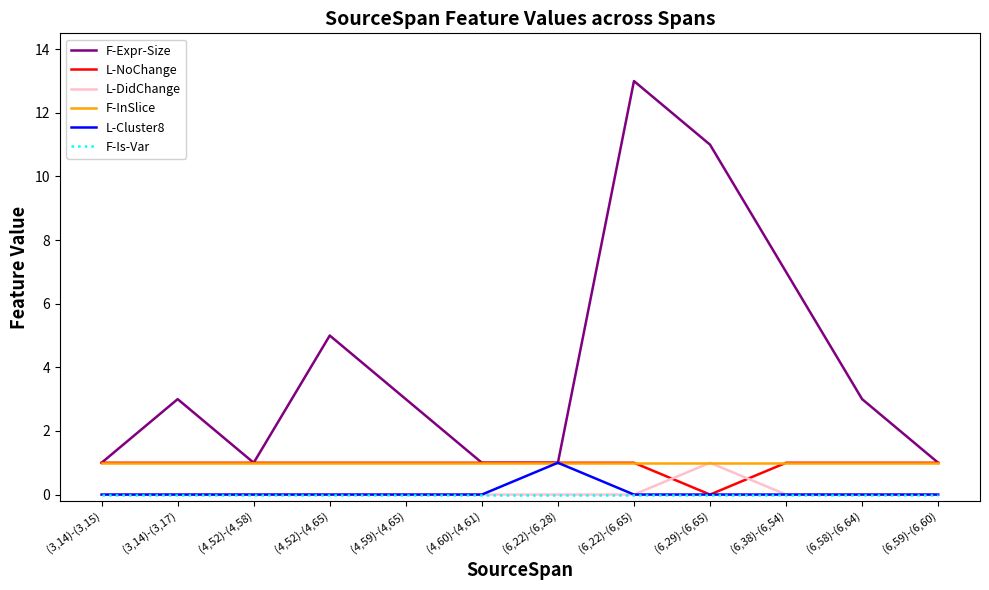

True or false: L-NoChange has a value of 1 at (6,38)-(6,54).

True